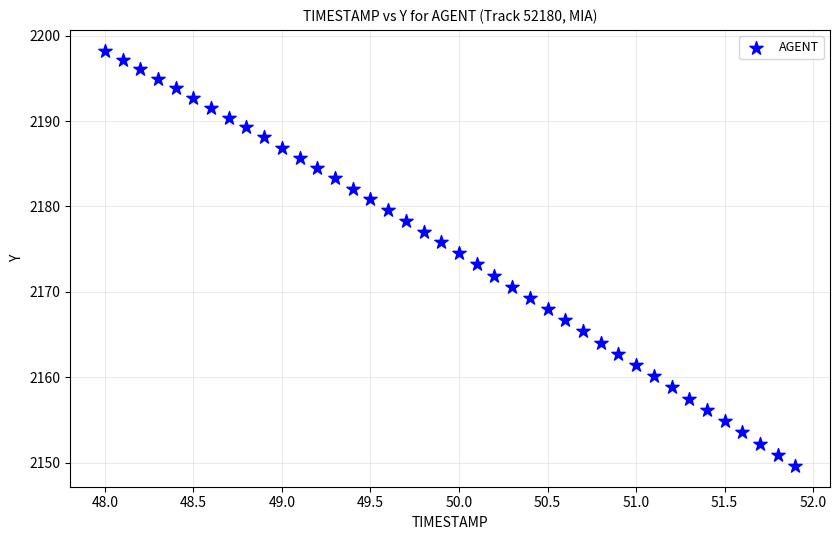

What is the range of X values (max minus min)?

3.9